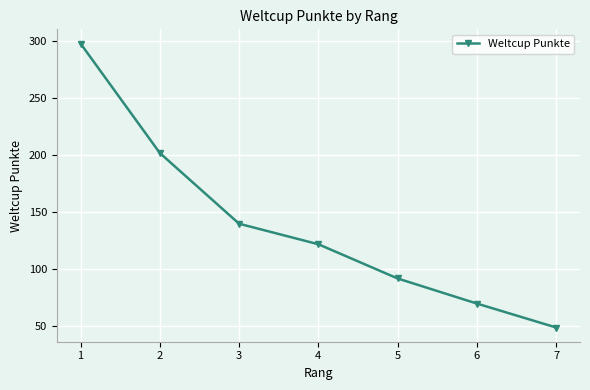

Read the value at 3.

140